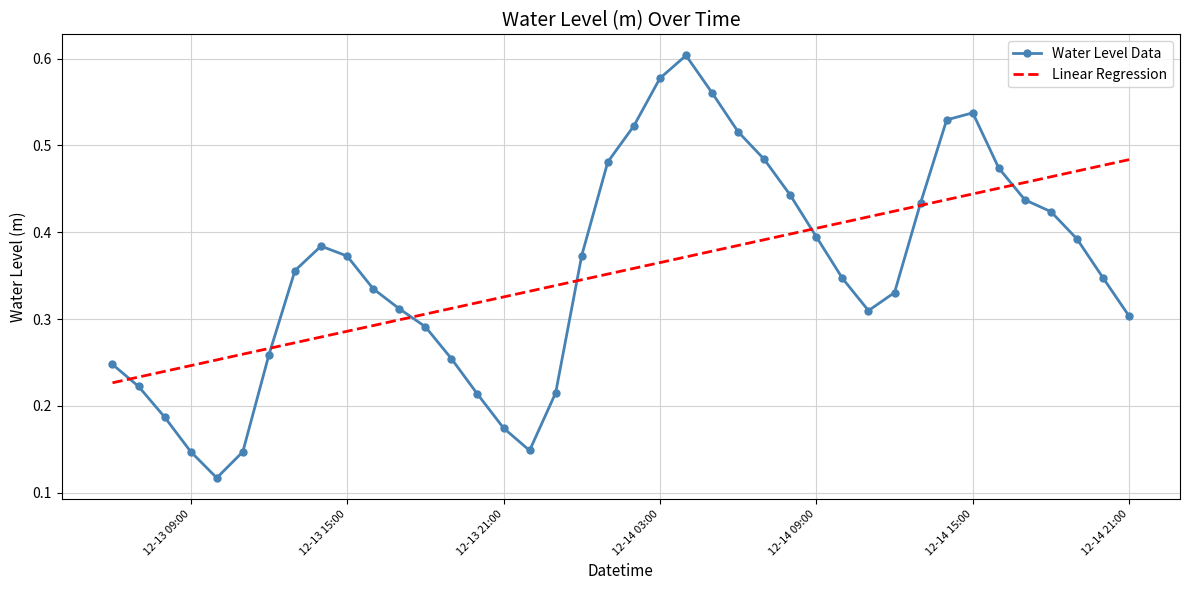

What is the sum of all Linear Regression values?

14.2